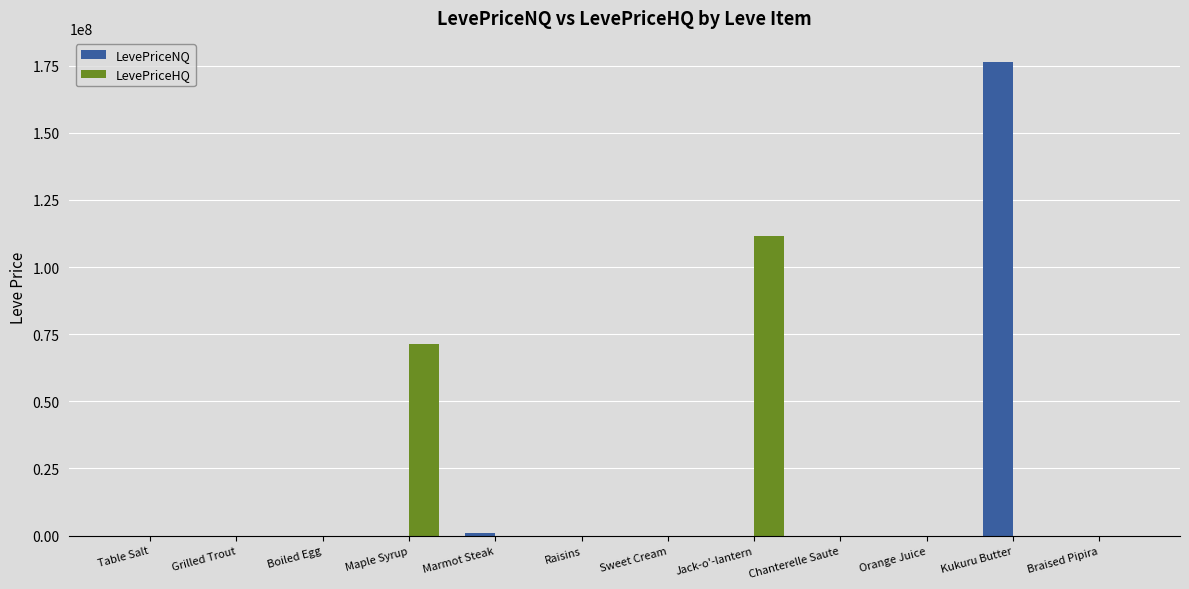

True or false: LevePriceHQ has a value of 4350.0 at Orange Juice.

True